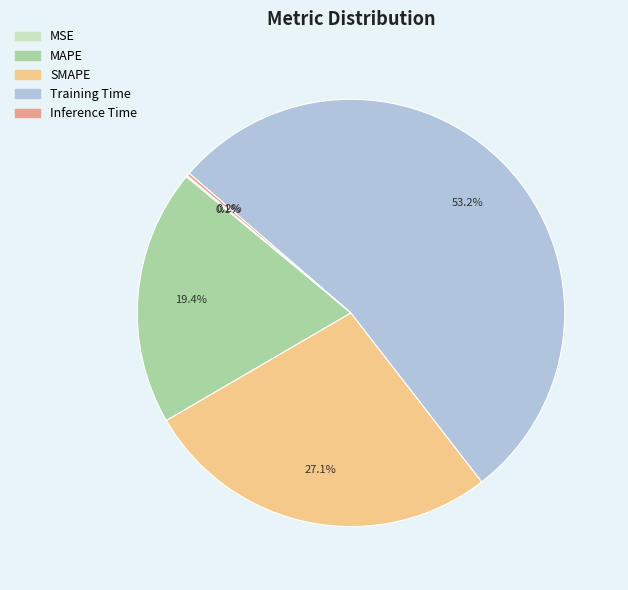

What is the majority slice?

Training Time